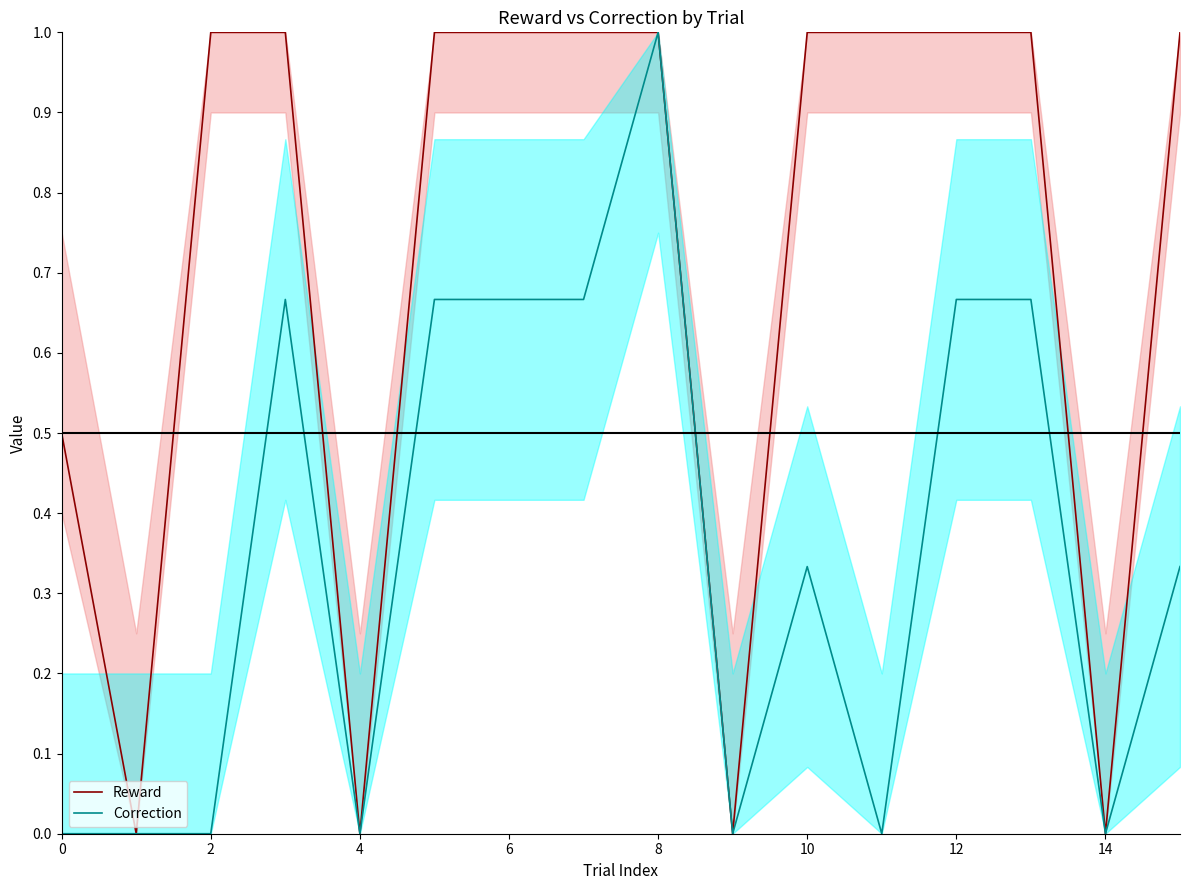

Reading left to right, extract all data points from this chart.

Reward: 0.5	0.0	1.0	1.0	0.0	1.0	1.0	1.0	1.0	0.0	1.0	1.0	1.0	1.0	0.0	1.0
Correction: 0.0	0.0	0.0	0.7	0.0	0.7	0.7	0.7	1.0	0.0	0.3	0.0	0.7	0.7	0.0	0.3